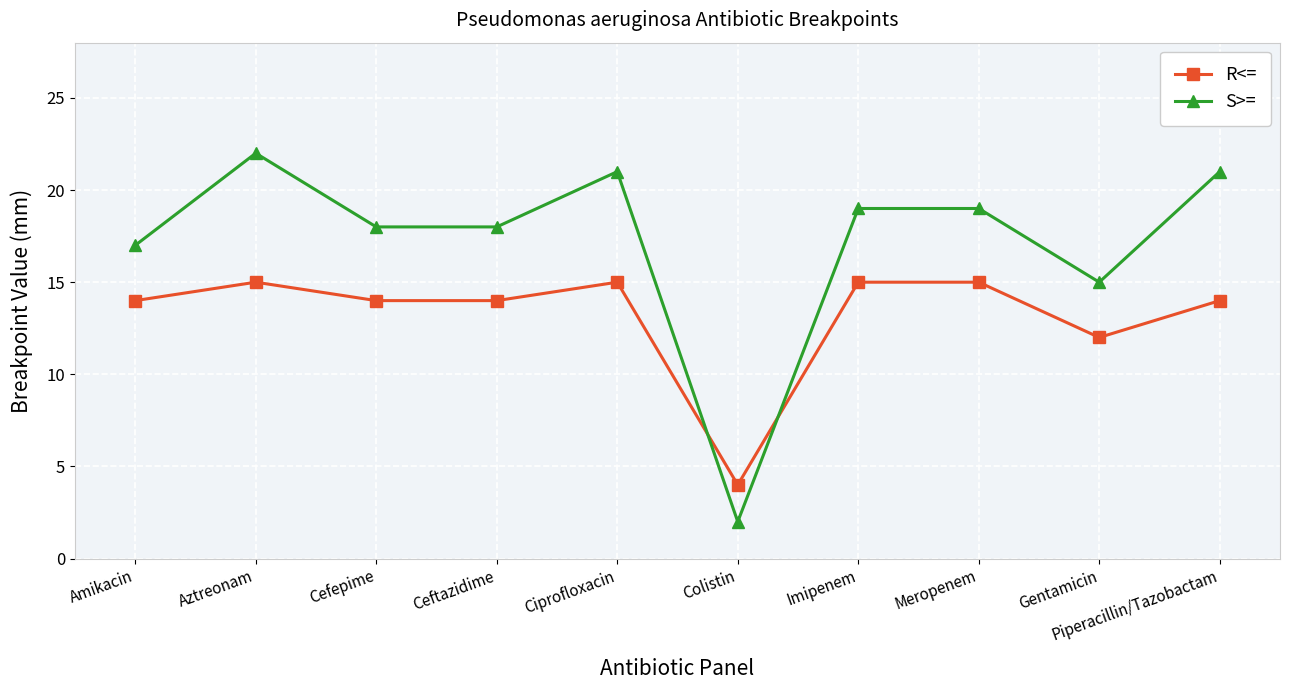

What is the difference between the highest and lowest values at Aztreonam?

7